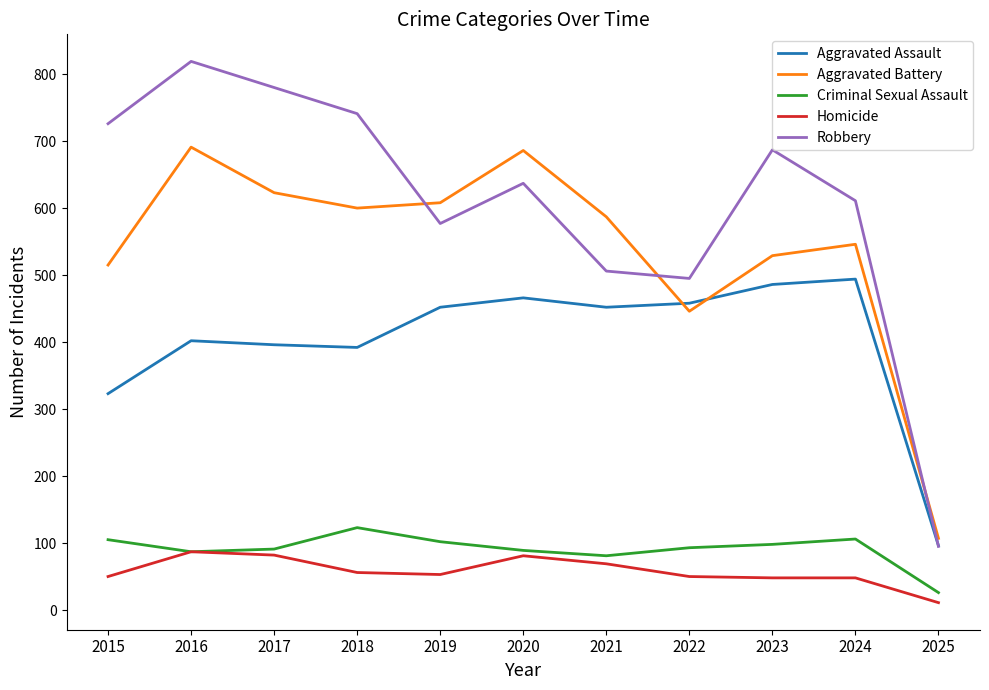

How many values in the Homicide series are below 53?

5